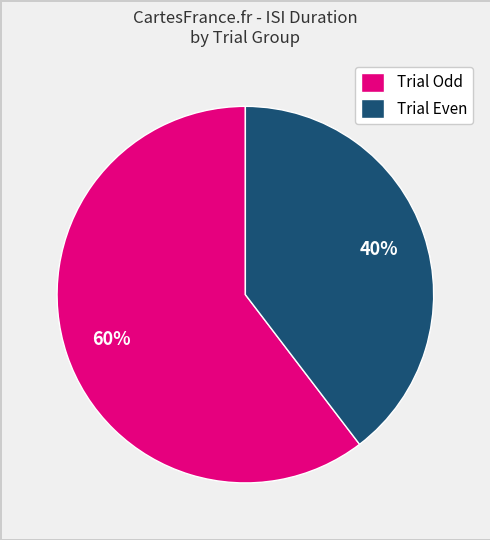

How many slices are in this pie chart?

2